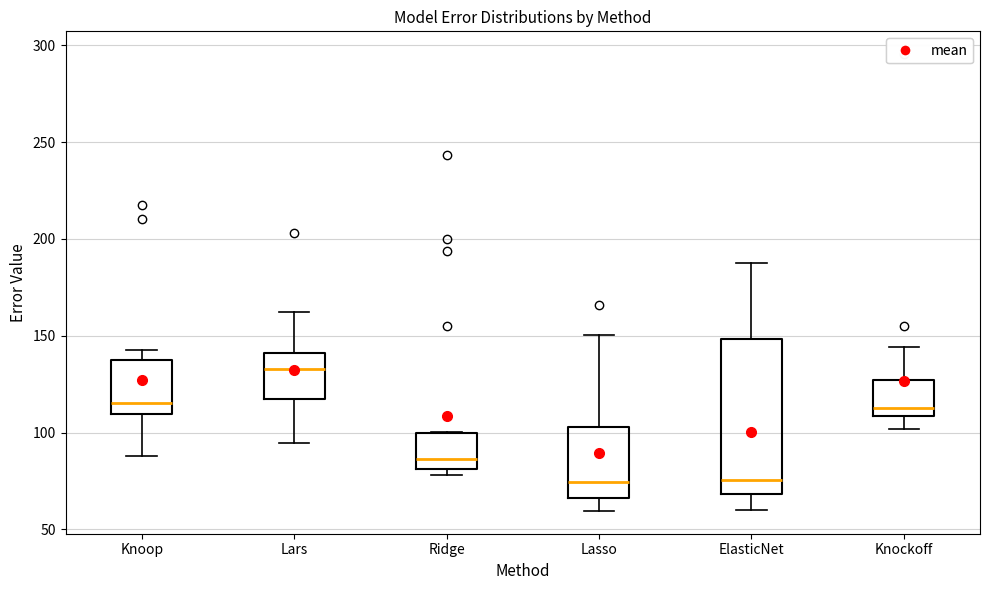

Reading left to right, read every box against the y-axis: the position of its median line, the range the box covers, and the ends of its whiskers. The values are not printed on the chart, so give them approximately, as read against the axis.

Knoop: median 115, box 110 to 135, whiskers 90 to 145
Lars: median 135, box 120 to 140, whiskers 95 to 165
Ridge: median 85, box 80 to 100, whiskers 80 (just below the box's lower edge) to 100
Lasso: median 75, box 65 to 105, whiskers 60 to 150
ElasticNet: median 75, box 70 to 150, whiskers 60 to 190
Knockoff: median 115, box 110 to 125, whiskers 100 to 145